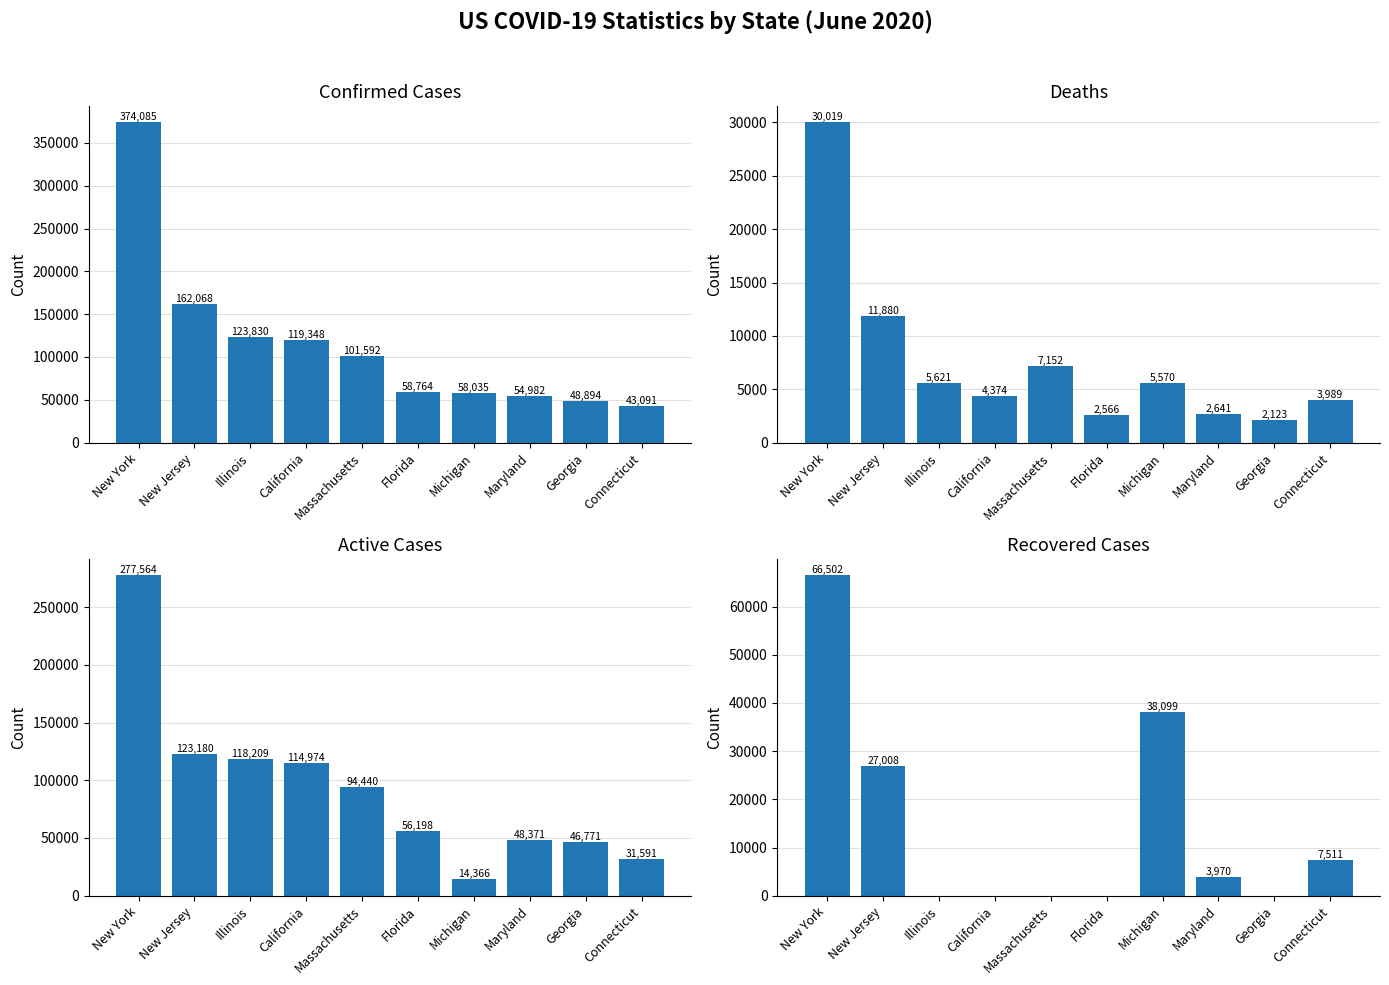

Reading right to left, transcribe all the data shown in this chart.

Confirmed Cases: Connecticut=43091	Georgia=48894	Maryland=54982	Michigan=58035	Florida=58764	Massachusetts=101592	California=119348	Illinois=123830	New Jersey=162068	New York=374085
Deaths: Connecticut=3989	Georgia=2123	Maryland=2641	Michigan=5570	Florida=2566	Massachusetts=7152	California=4374	Illinois=5621	New Jersey=11880	New York=30019
Active Cases: Connecticut=31591	Georgia=46771	Maryland=48371	Michigan=14366	Florida=56198	Massachusetts=94440	California=114974	Illinois=118209	New Jersey=123180	New York=277564
Recovered Cases: Connecticut=7511	Georgia=0	Maryland=3970	Michigan=38099	Florida=0	Massachusetts=0	California=0	Illinois=0	New Jersey=27008	New York=66502